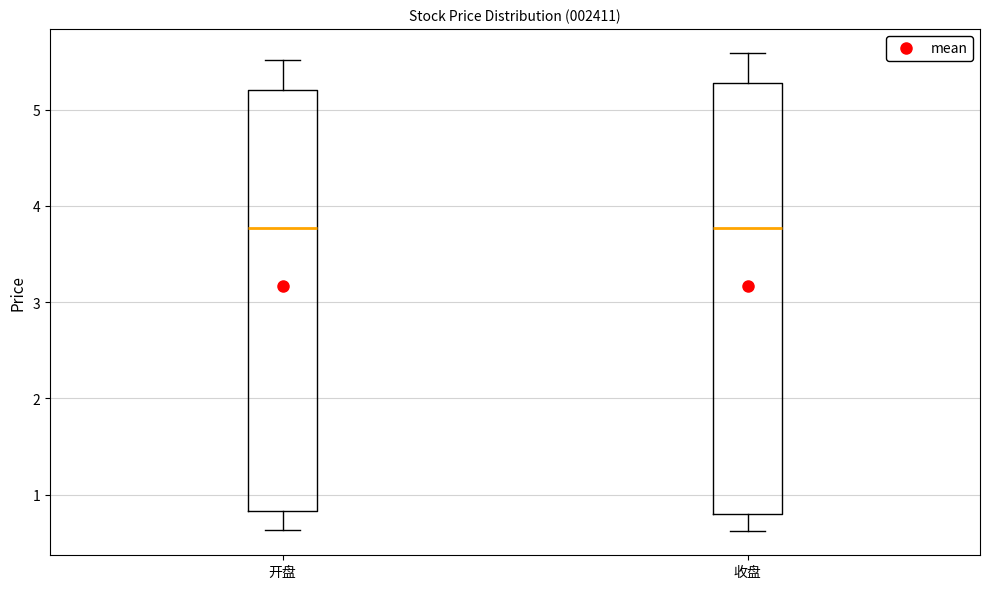

Where is the upper edge of the box for 开盘 on the y-axis? The values are not printed on the chart, so give them approximately, as read against the axis.

5.2